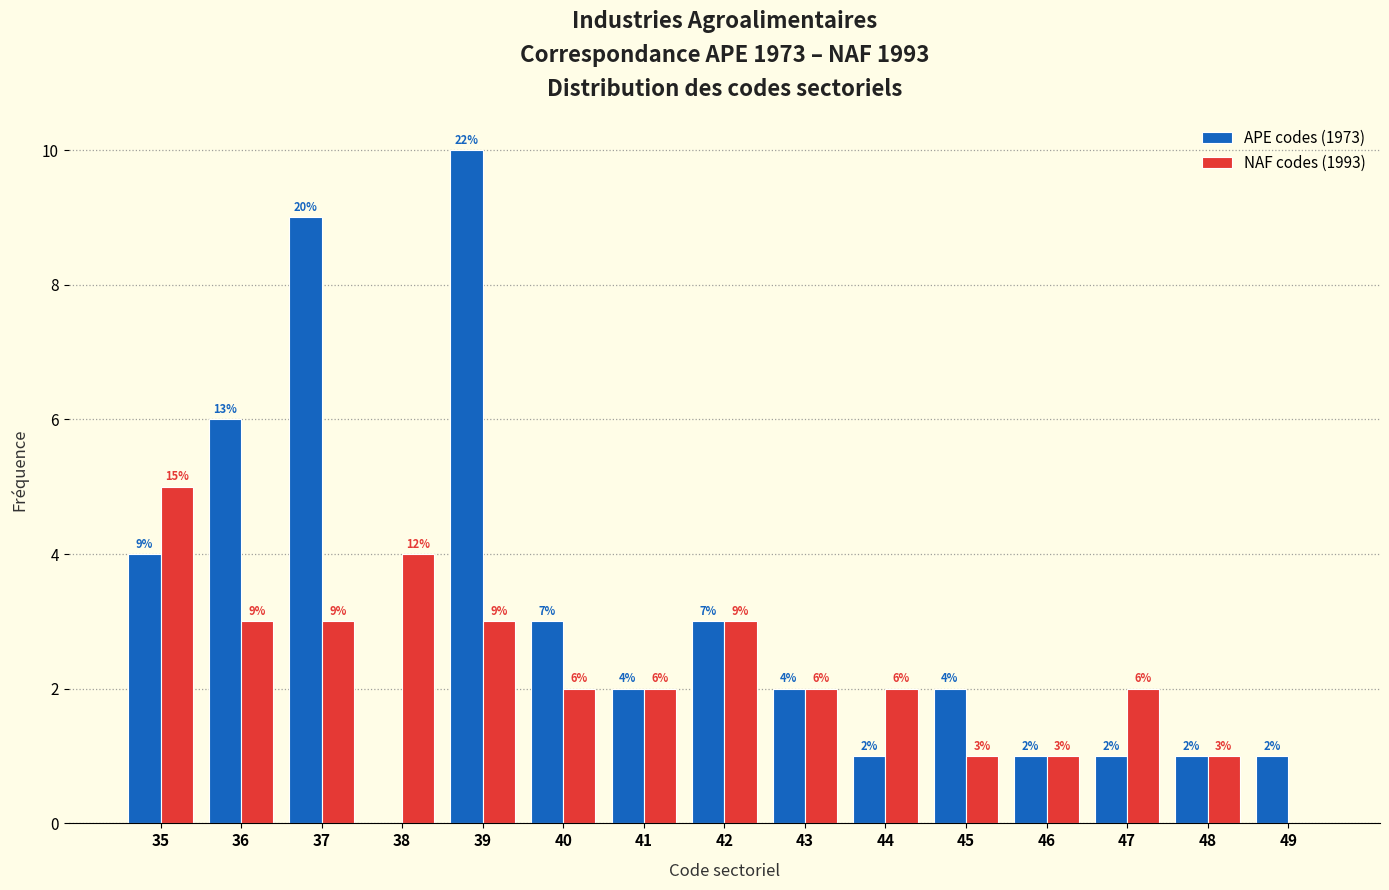

Reading right to left, transcribe all the data shown in this chart.

APE codes (1973): 49=1	48=1	47=1	46=1	45=2	44=1	43=2	42=3	41=2	40=3	39=10	38=0	37=9	36=6	35=4
NAF codes (1993): 49=0	48=1	47=2	46=1	45=1	44=2	43=2	42=3	41=2	40=2	39=3	38=4	37=3	36=3	35=5